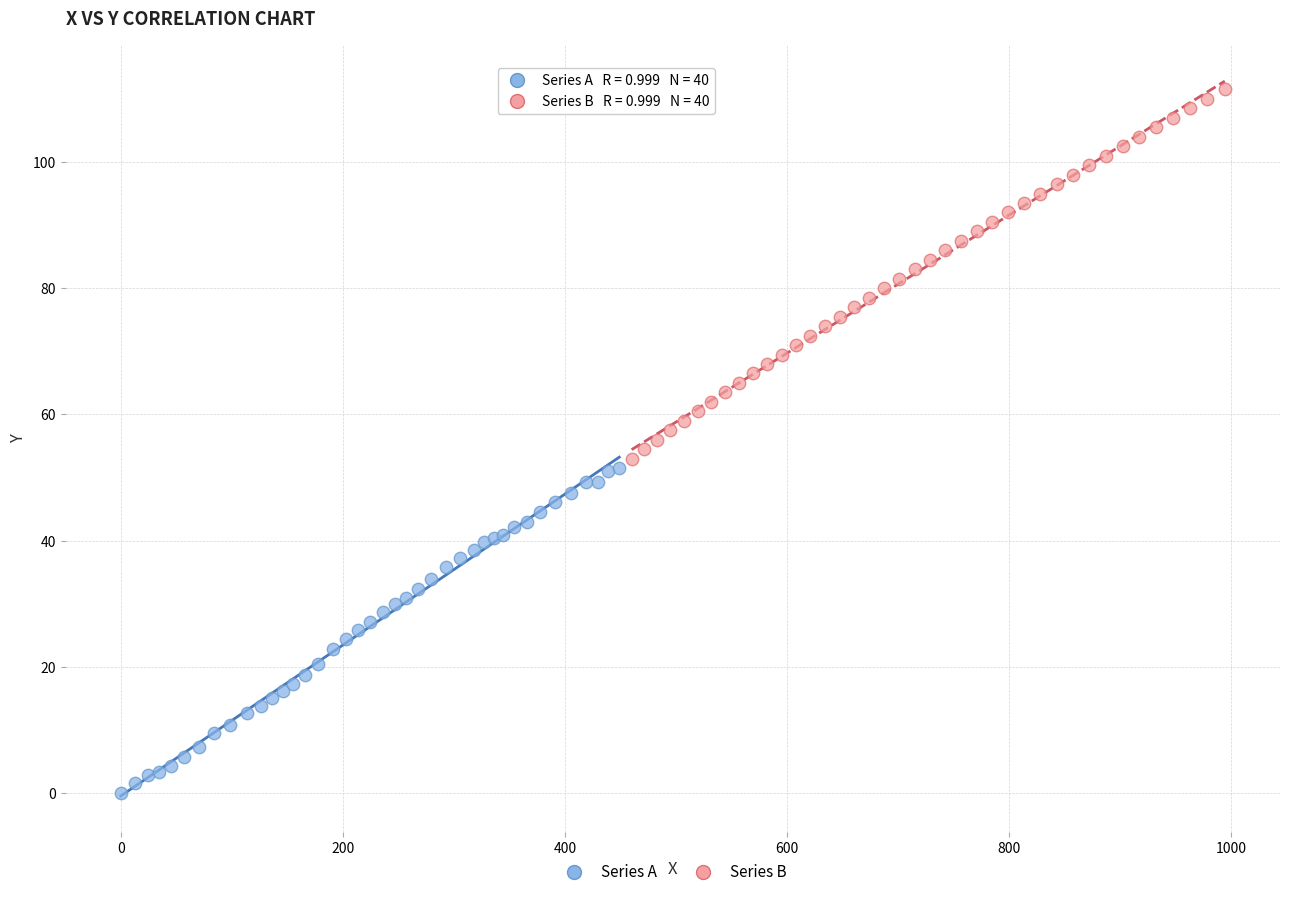

Which series contains the lowest Y value?

Series A